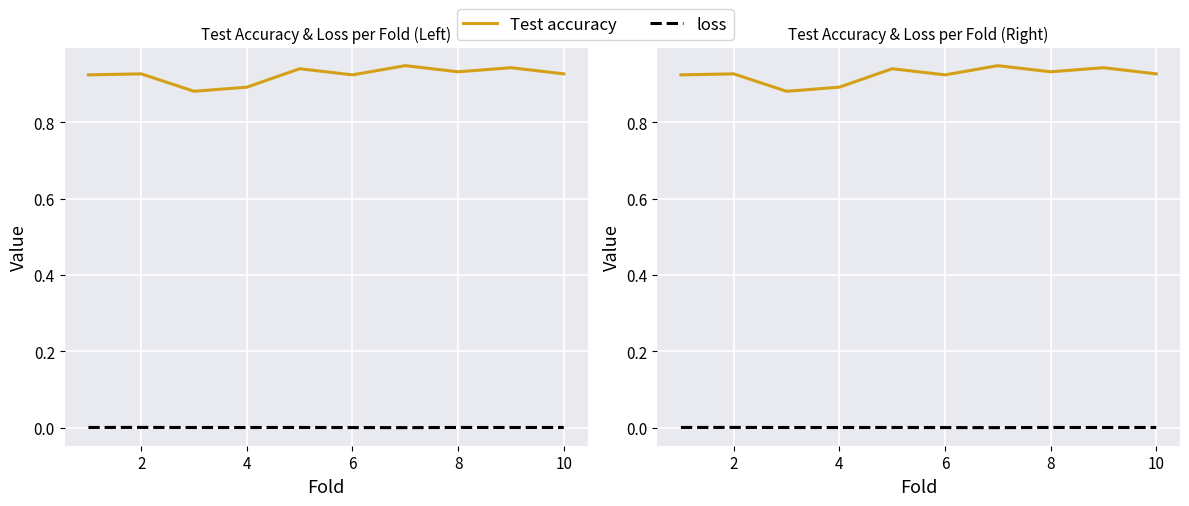

Between 4 and 8, which series saw the biggest shift?

Test accuracy